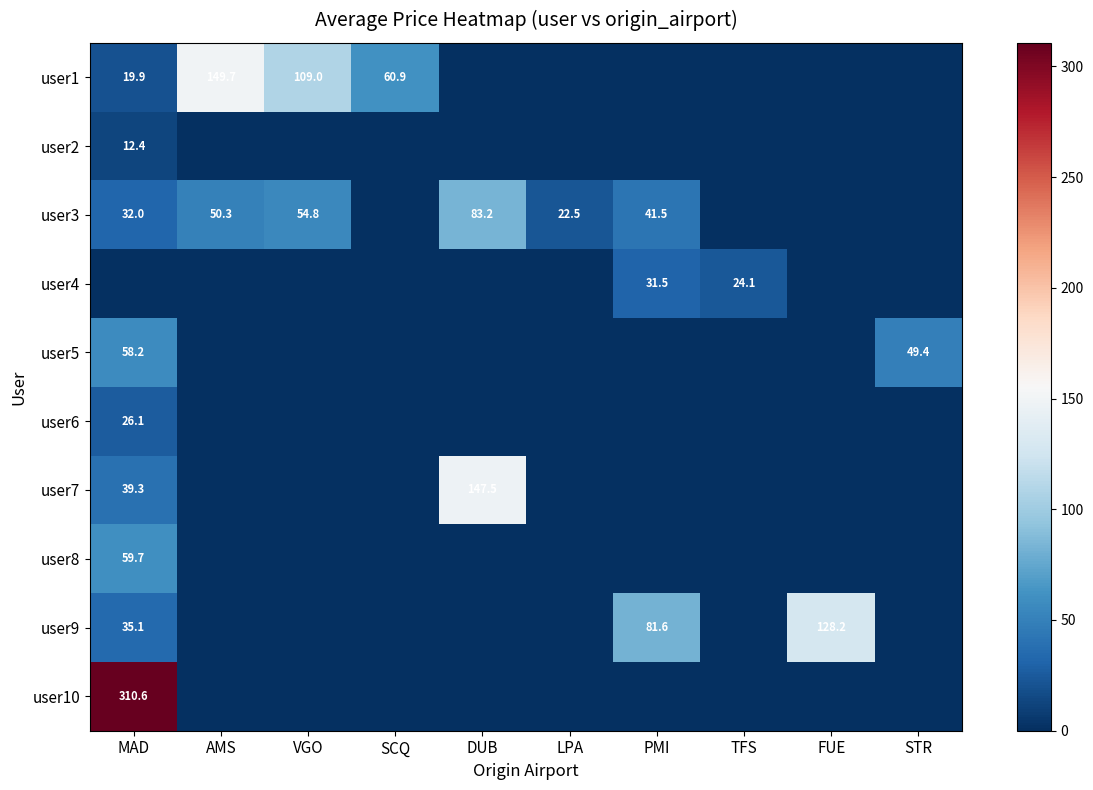

The value of user6 at MAD is 43.5. True or false?

False